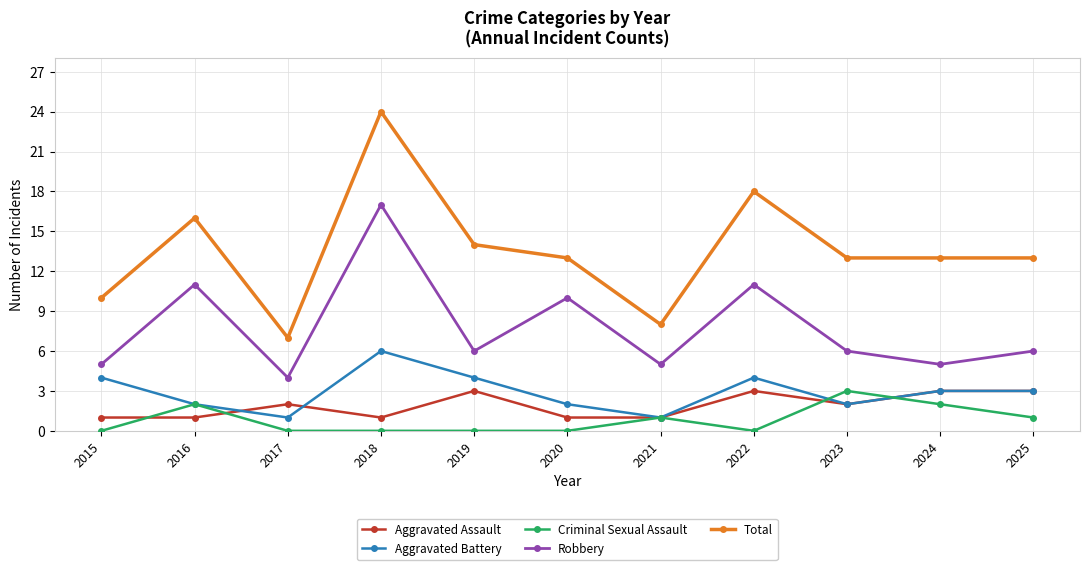

Which series changed the most between 2015 and 2019?

Total